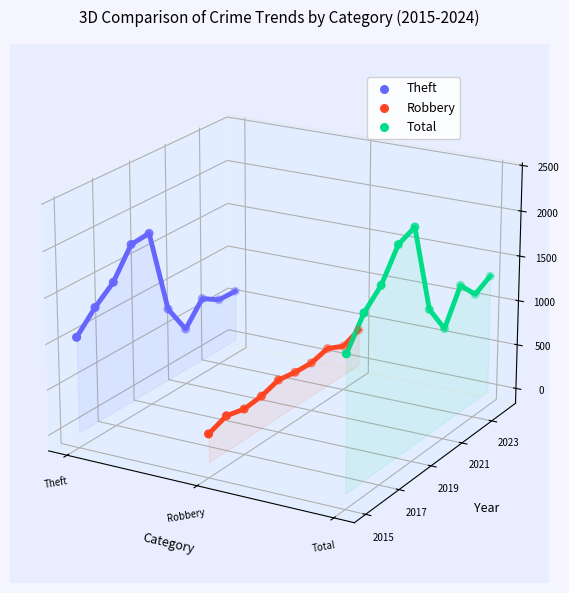

Is the value of Total at Robbery greater than the value of Theft at 6?

Yes